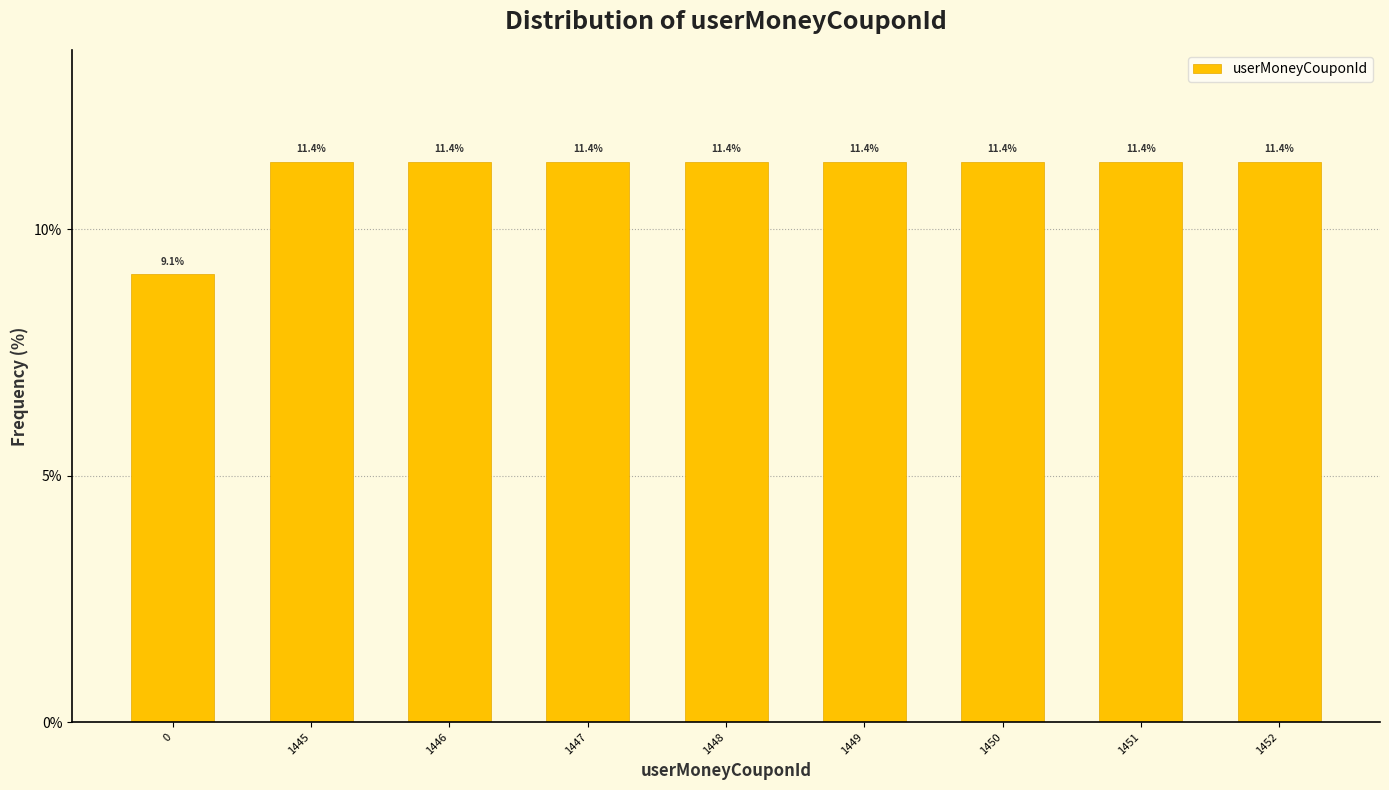

Reading left to right, transcribe all the data shown in this chart.

0=9.1	1445=11.4	1446=11.4	1447=11.4	1448=11.4	1449=11.4	1450=11.4	1451=11.4	1452=11.4